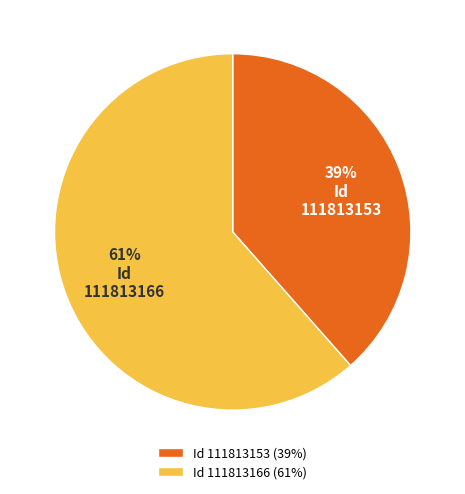

How many segments does this pie chart have?

2